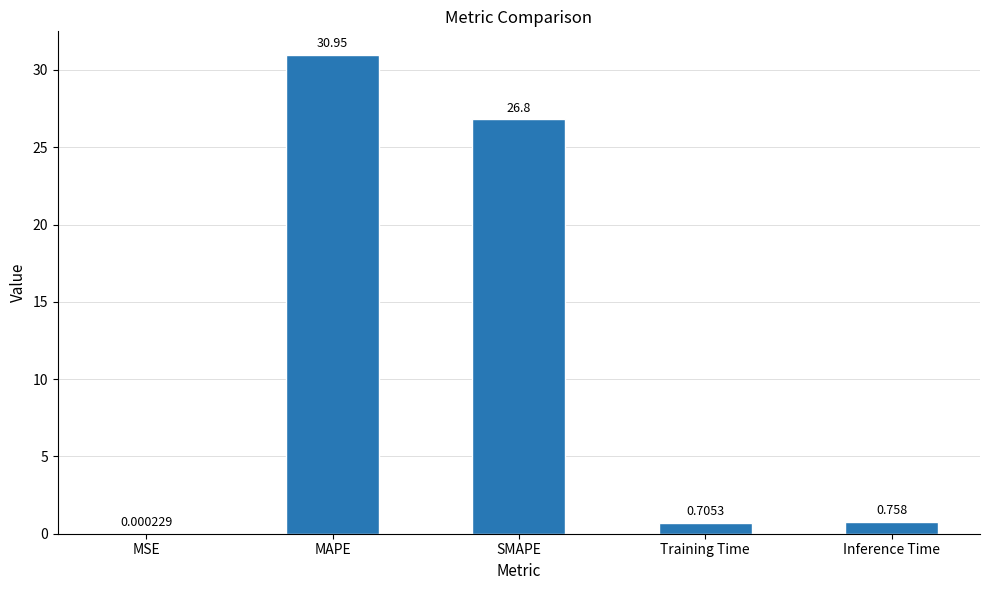

Between MSE and Training Time, which is larger?

Training Time